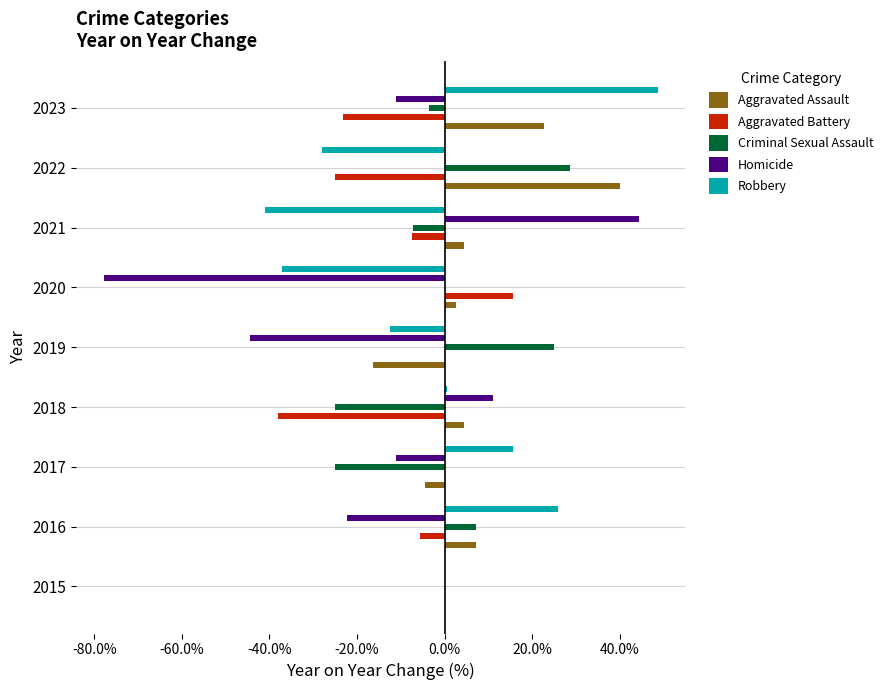

Is it true that Aggravated Assault equals 2.7 at 2020?

True